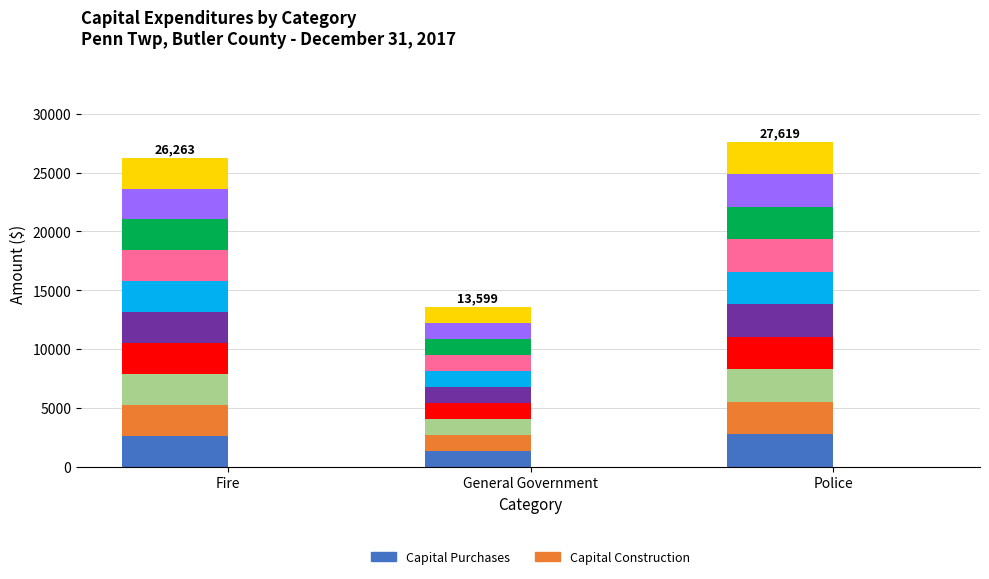

At which category does the chart reach its peak across all series?

Police